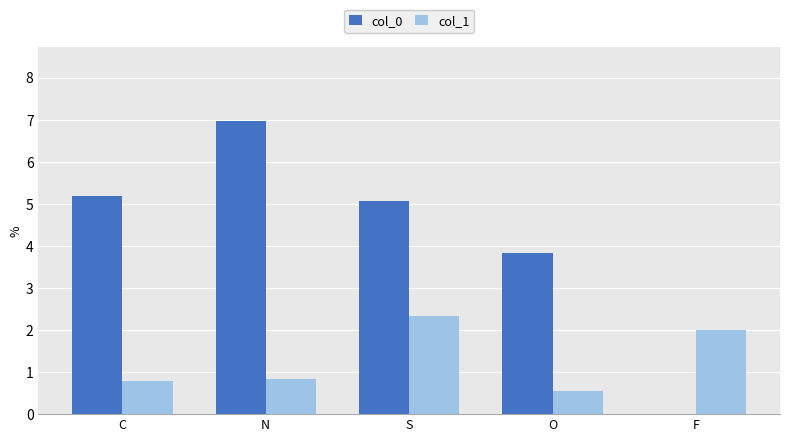

Is the value of col_1 at F greater than the value of col_0 at C?

No